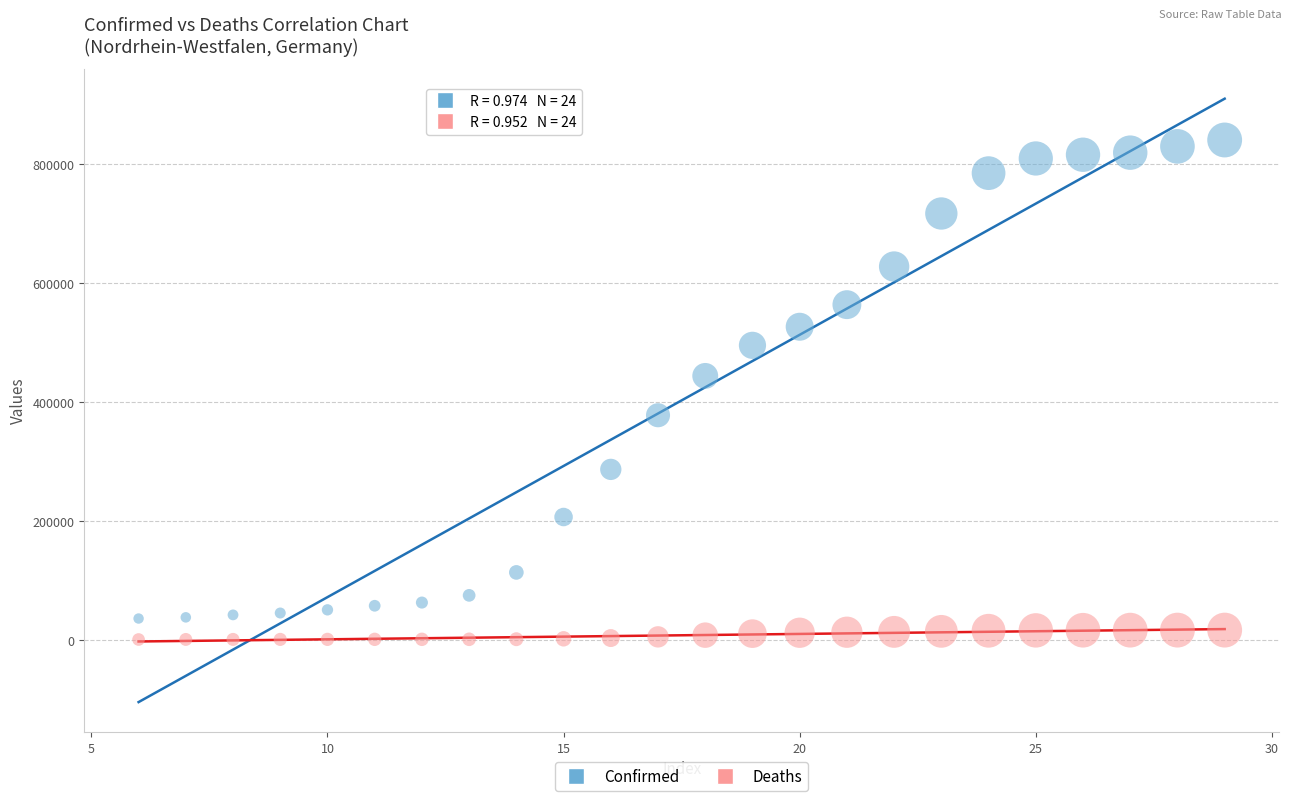

Across all series, what Y value is closest to 420916?

444159